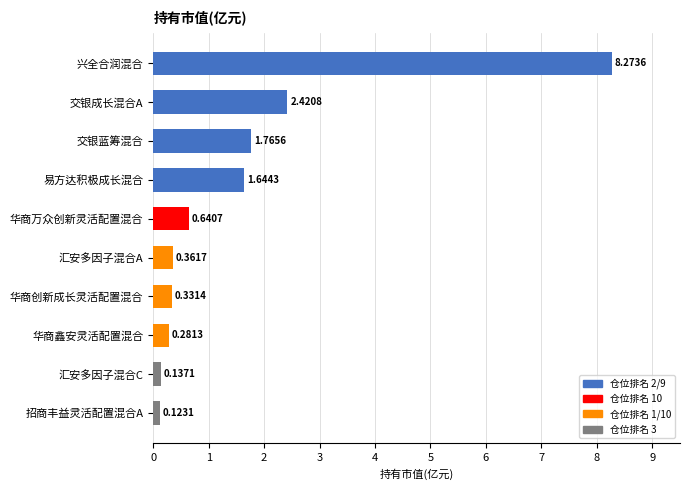

What is the difference between the maximum and second lowest values?

8.1